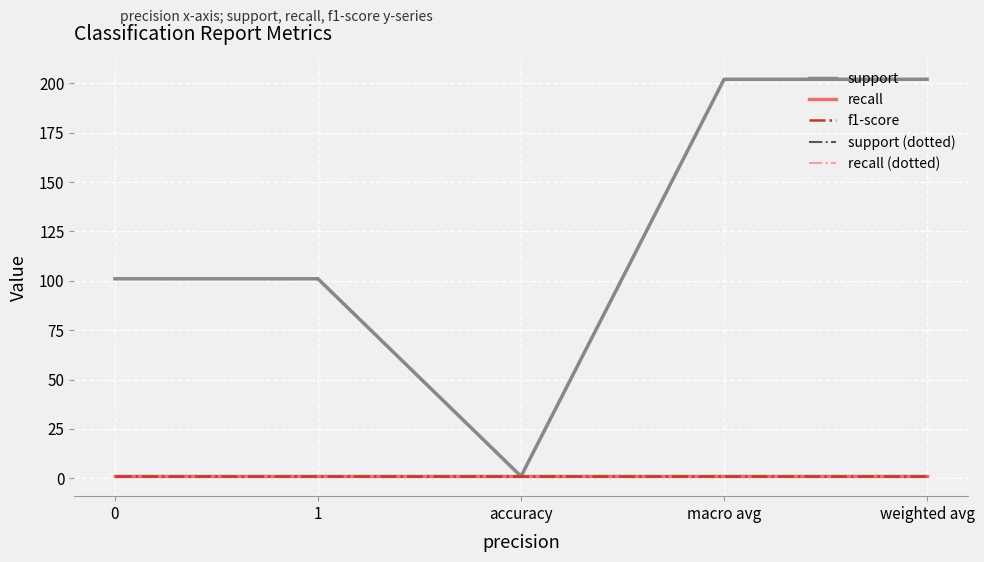

What is the smallest value displayed?

1